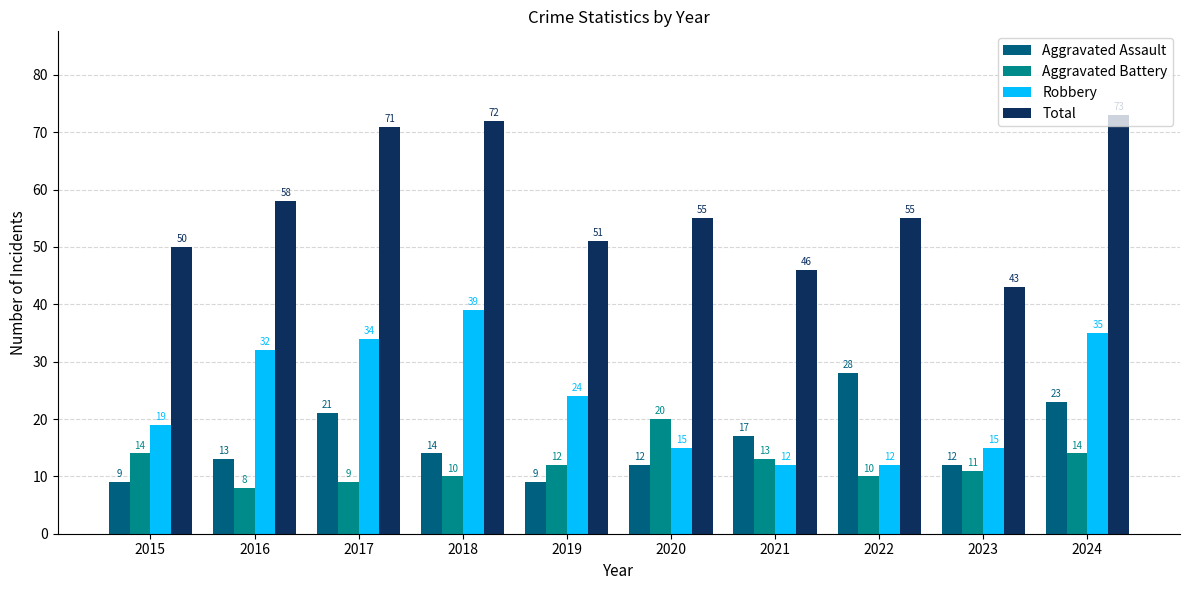

What is the difference between the Robbery values at 2024 and 2017?

1